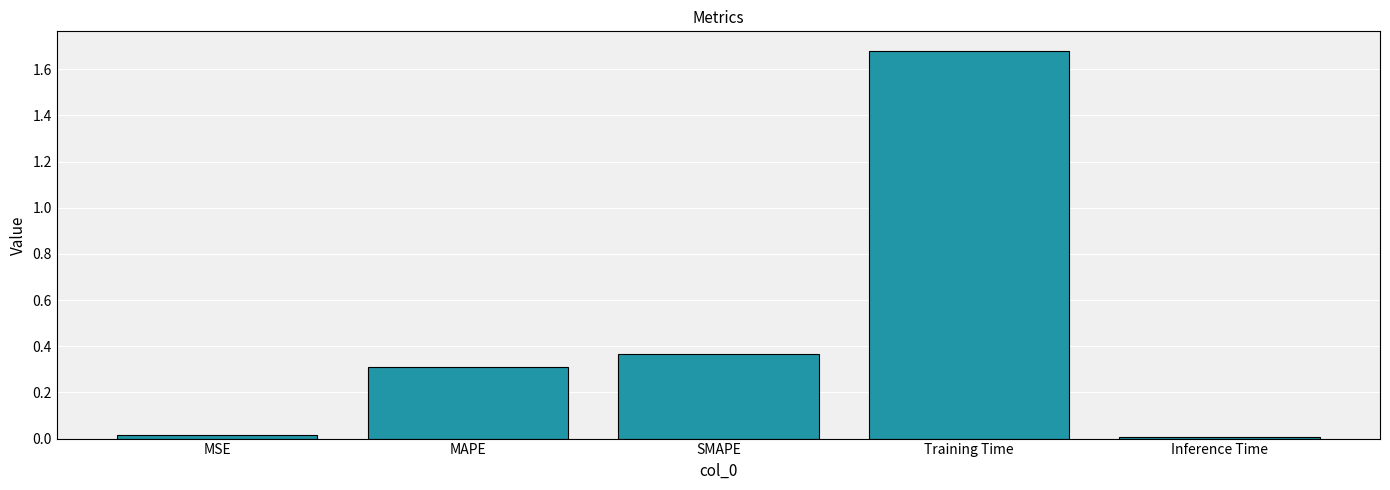

How many distinct data groups are displayed?

1